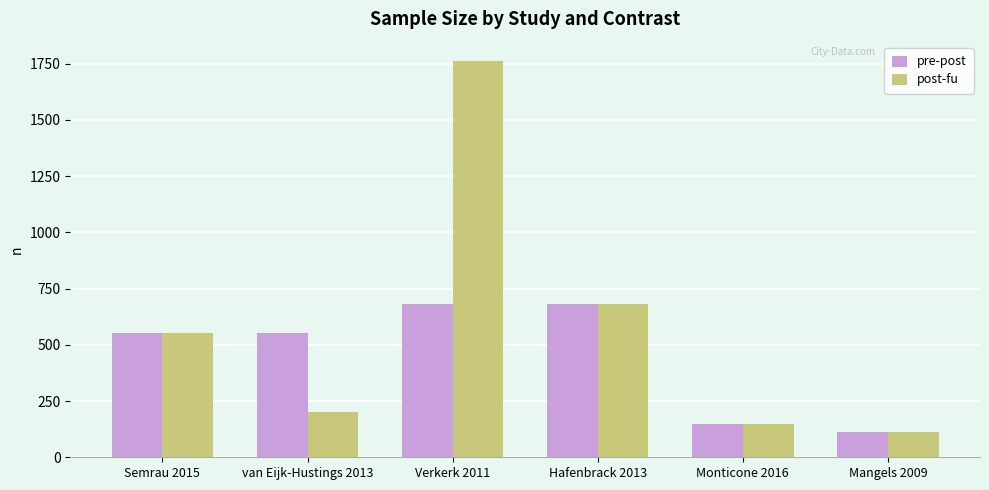

What are all the series names shown in the legend?

pre-post, post-fu